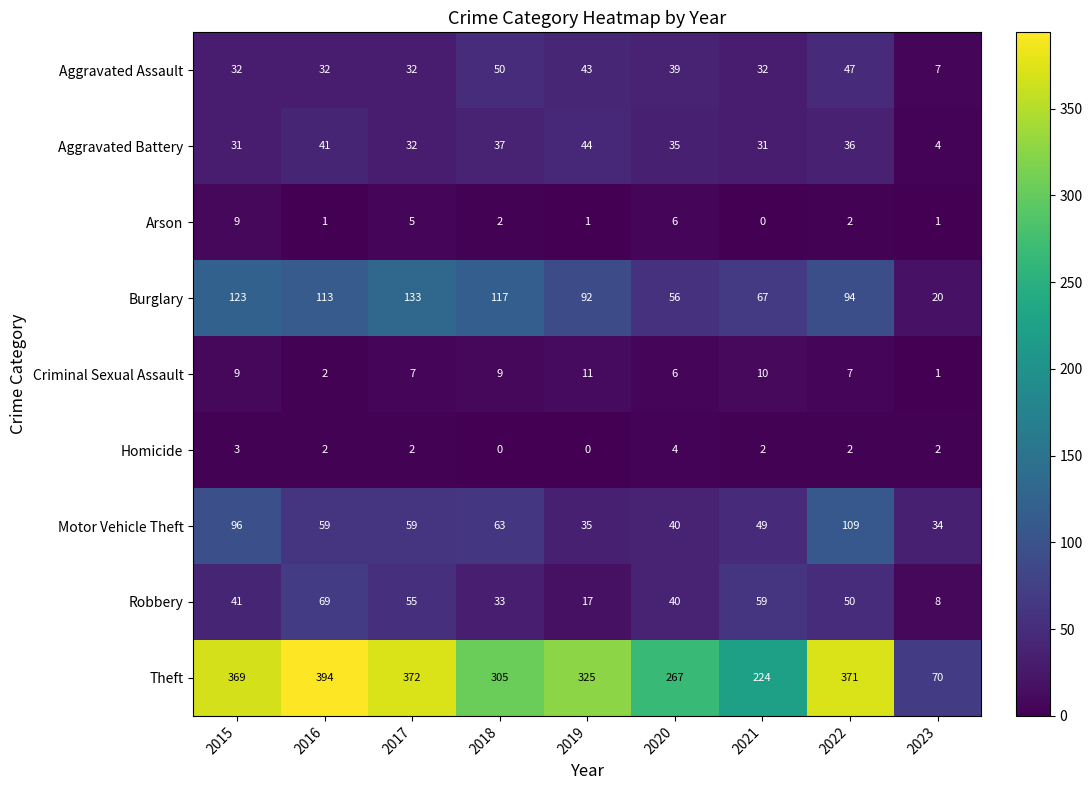

Rank the series at 2021 from highest to lowest value.

Theft, Burglary, Robbery, Motor Vehicle Theft, Aggravated Assault, Aggravated Battery, Criminal Sexual Assault, Homicide, Arson